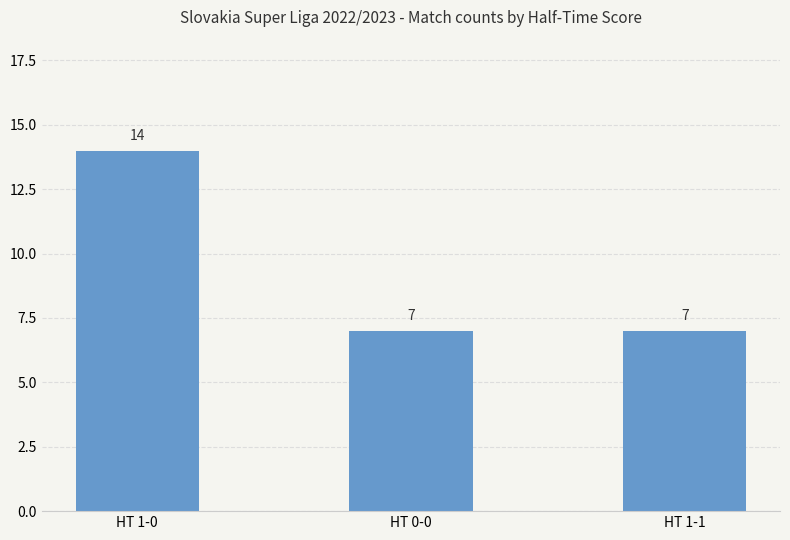

What is the average value?

9